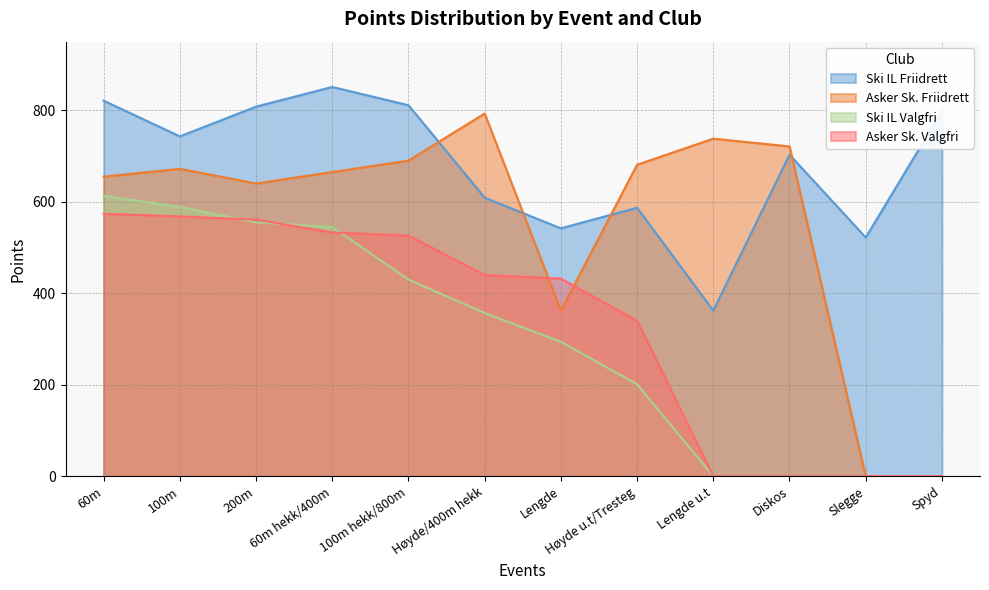

What is the spread (max minus min) of values at Lengde?

248